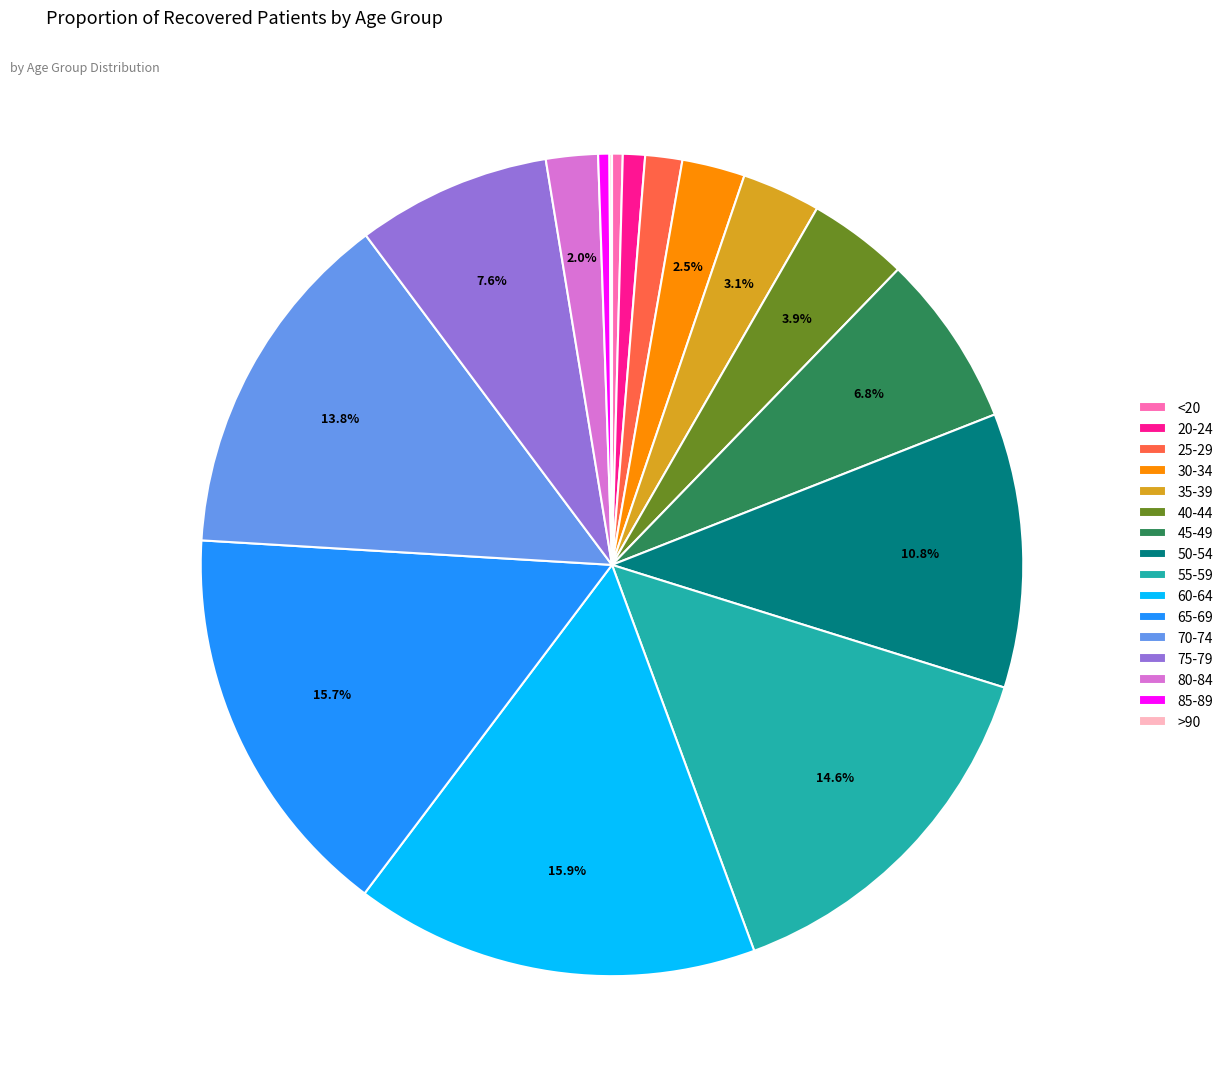

Approximately how many times larger is the value at 70-74 compared to 35-39?

4.5